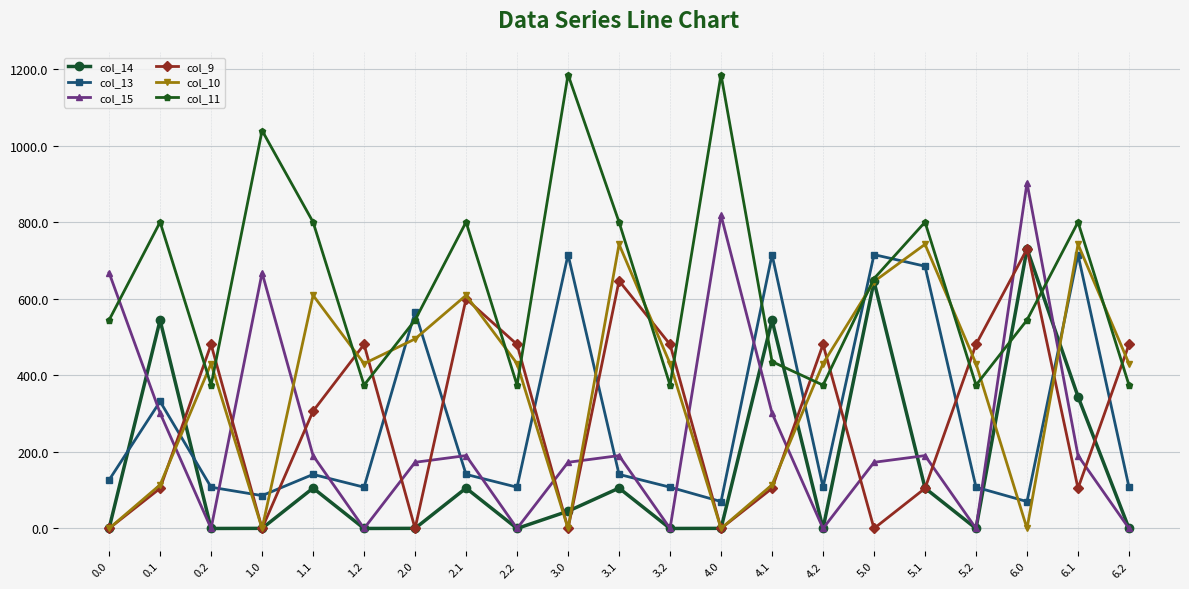

The col_10 series shows 98.9 at 3.2. True or false?

False